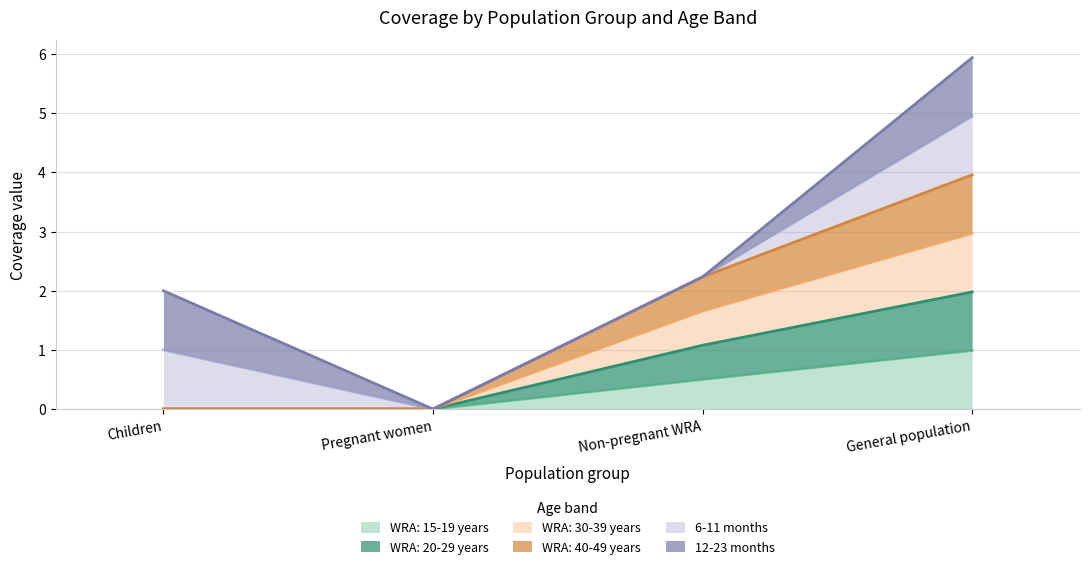

Is it true that WRA: 15-19 years equals 0.5 at Children?

False